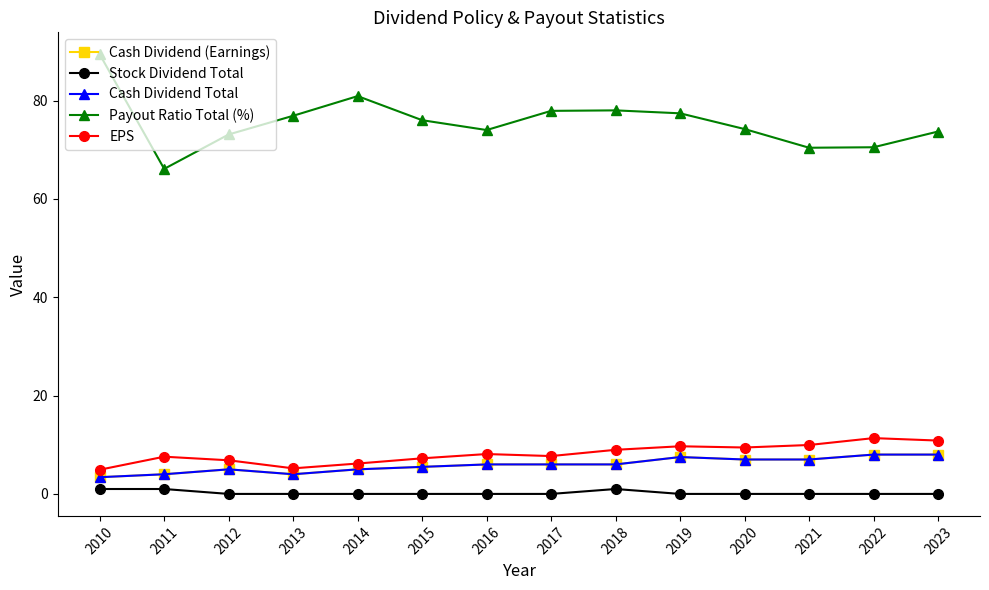

True or false: Cash Dividend Total and Stock Dividend Total cross at least once.

False